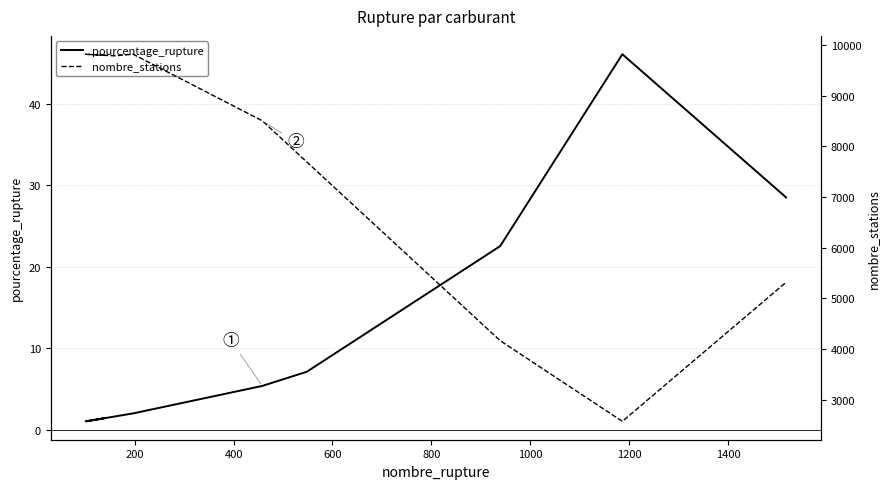

How many data points does each series have?

9